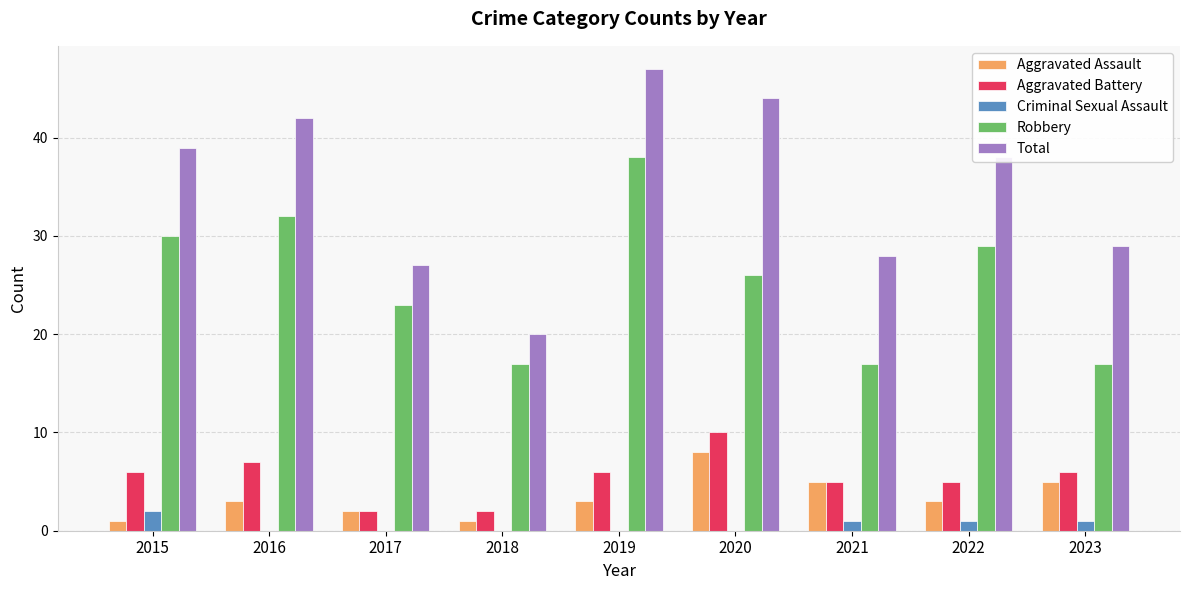

What is the highest value of the Robbery series?

38